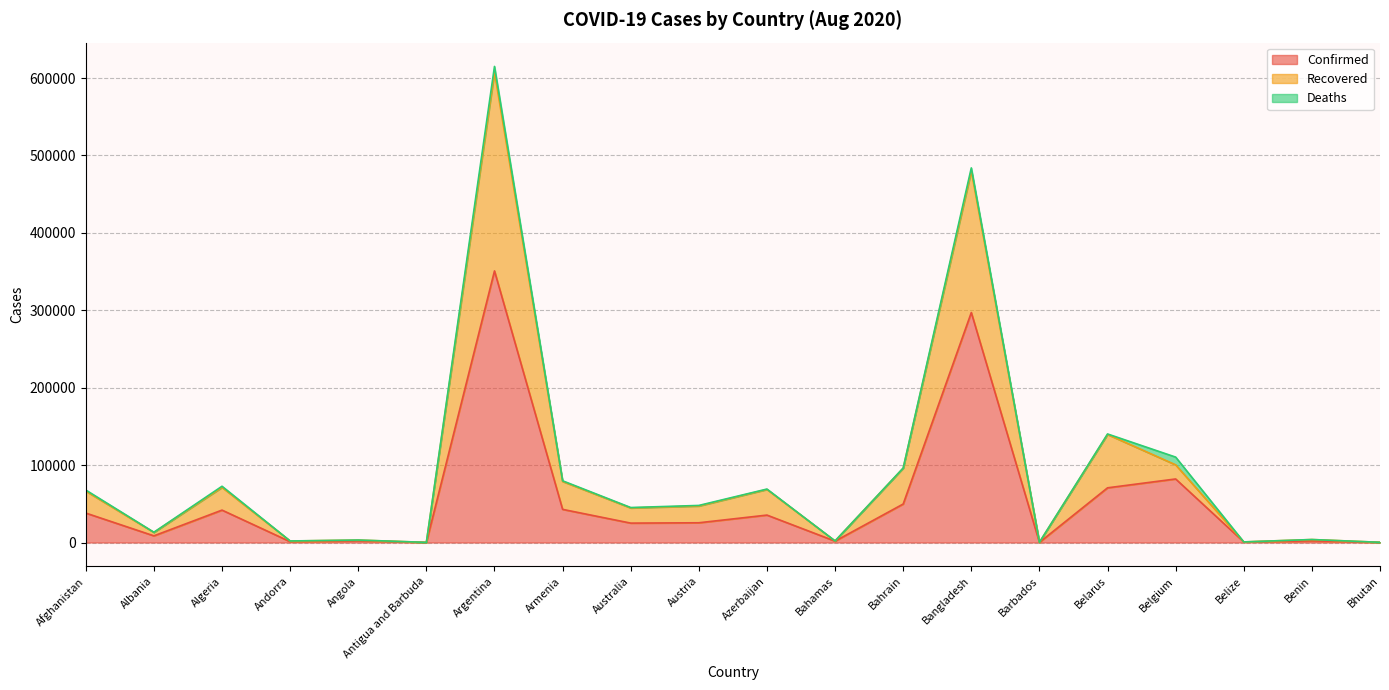

What is the difference between the highest and lowest values at Bahrain?

46311